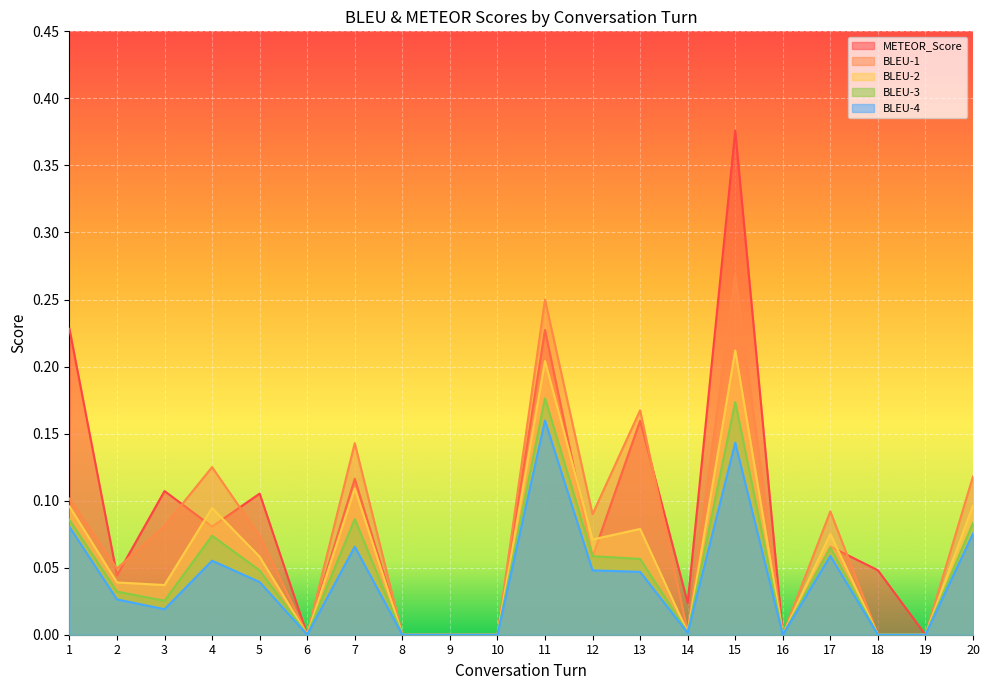

What is the greatest value displayed?

0.4